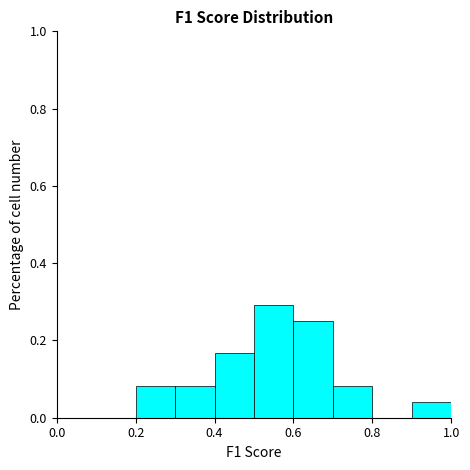

What is the height of the bar covering 0.6 to 0.7 on the x-axis? The values are not printed on the chart, so give them approximately, as read against the axis.

0.26